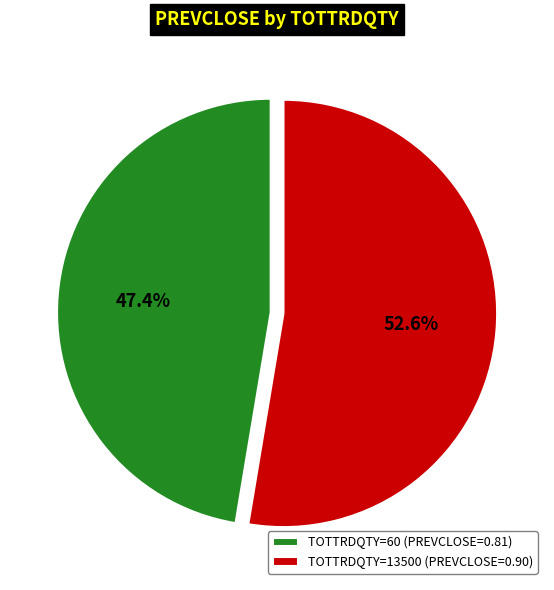

What is the majority slice?

TOTTRDQTY=13500 (PREVCLOSE=0.90)